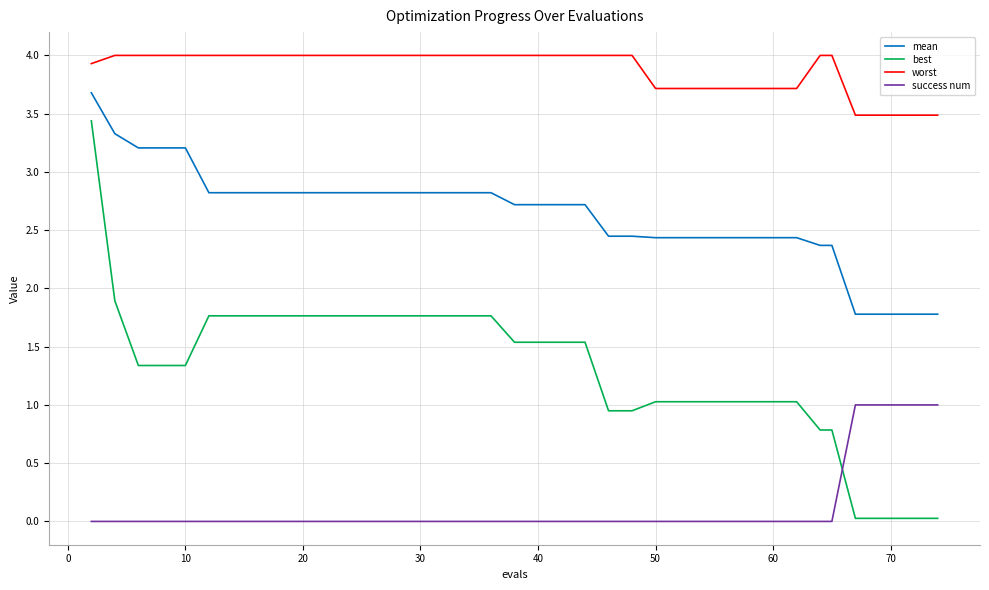

Rank the series by their maximum value, from lowest to highest.

success num, best, mean, worst